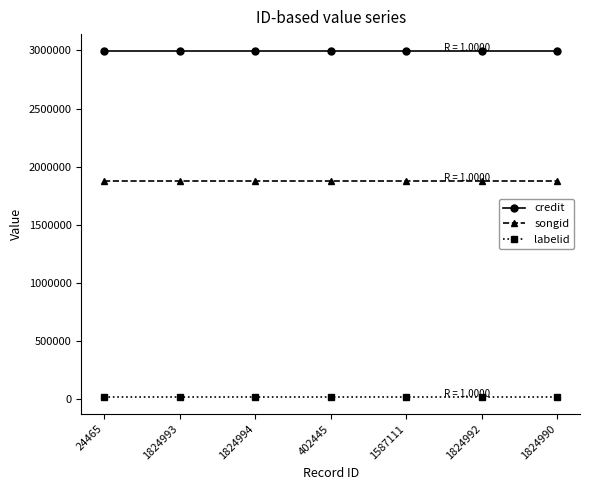

Reading left to right, list all the values displayed in this chart.

credit: 2991455	2991455	2991455	2991455	2991455	2991455	2991455
songid: 1874981	1874981	1874981	1874981	1874981	1874981	1874981
labelid: 23569	23569	23569	23569	23569	23569	23569